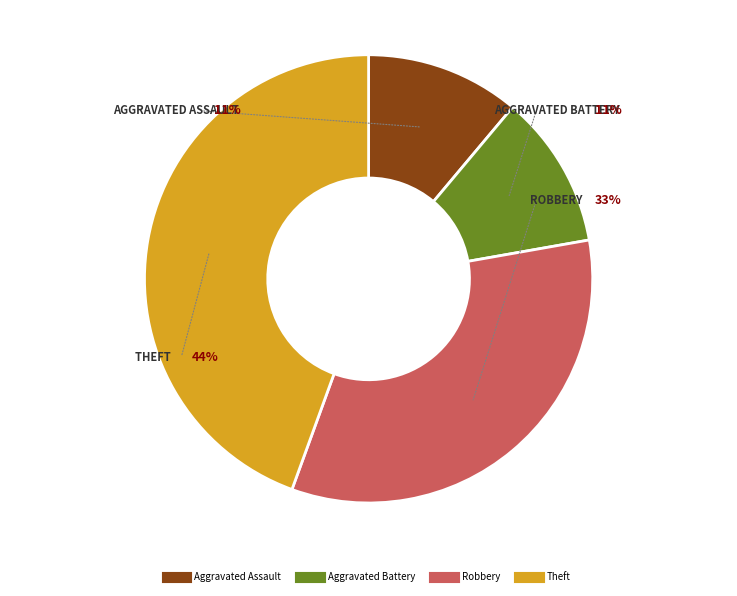

Do Aggravated Assault and Robbery together represent more than half of the pie?

No